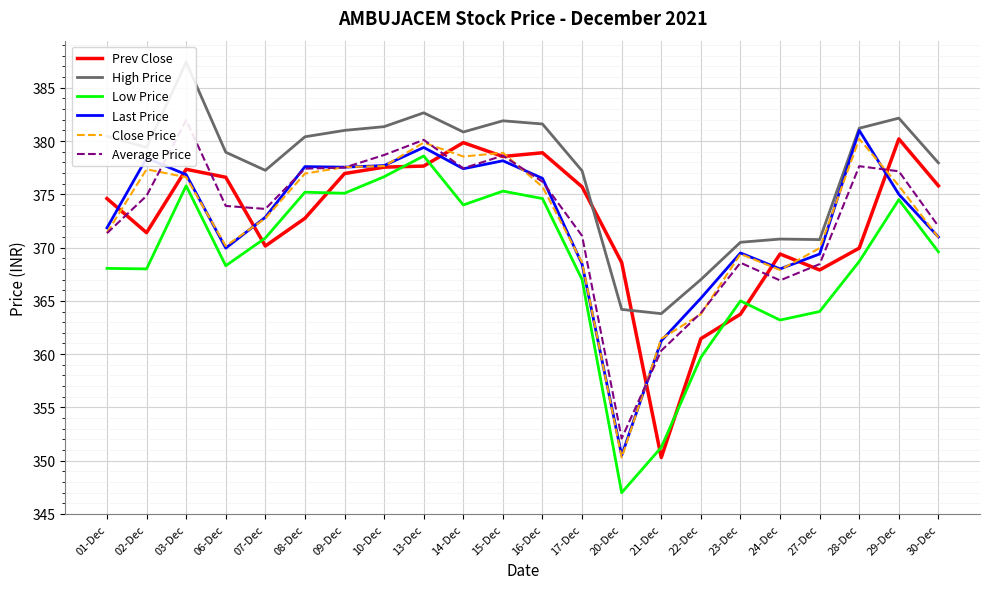

Rank the series at 06-Dec from lowest to highest value.

Low Price, Last Price, Close Price, Average Price, Prev Close, High Price